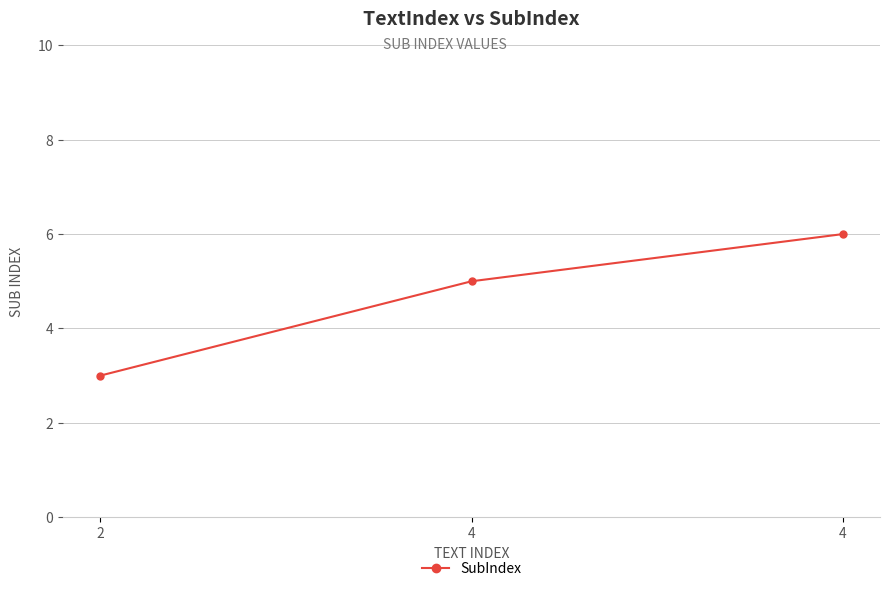

Count the number of categories in the chart.

3